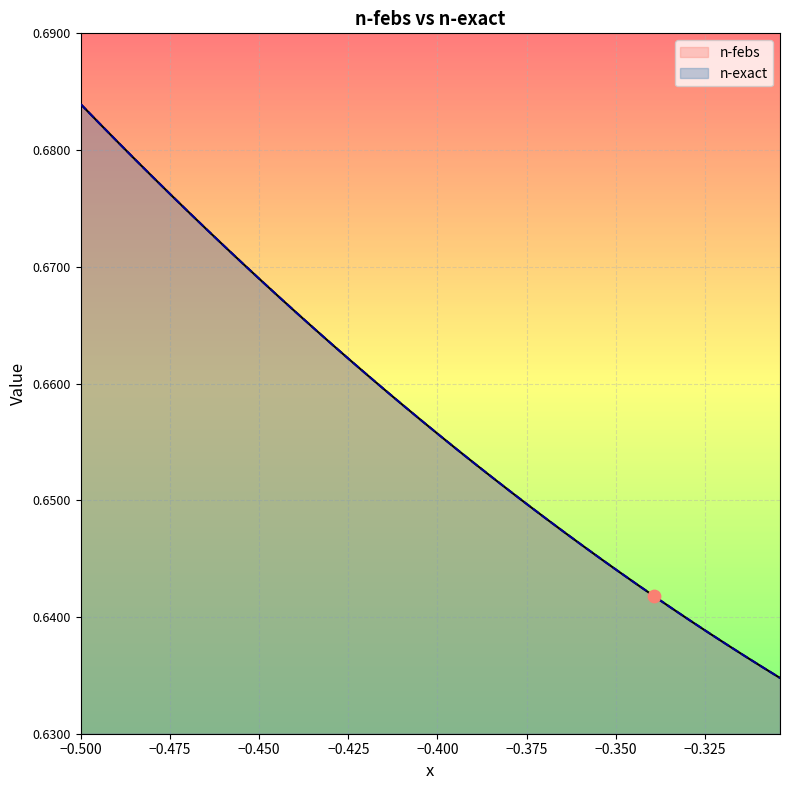

What are all the series names shown in the legend?

n-febs, n-exact